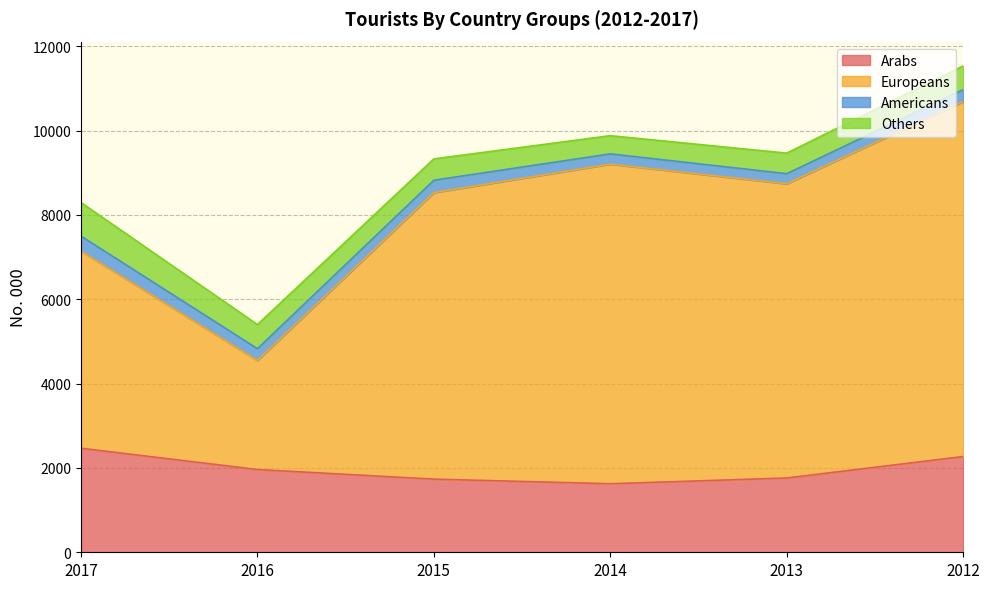

What are all the series names shown in the legend?

Arabs, Europeans, Americans, Others